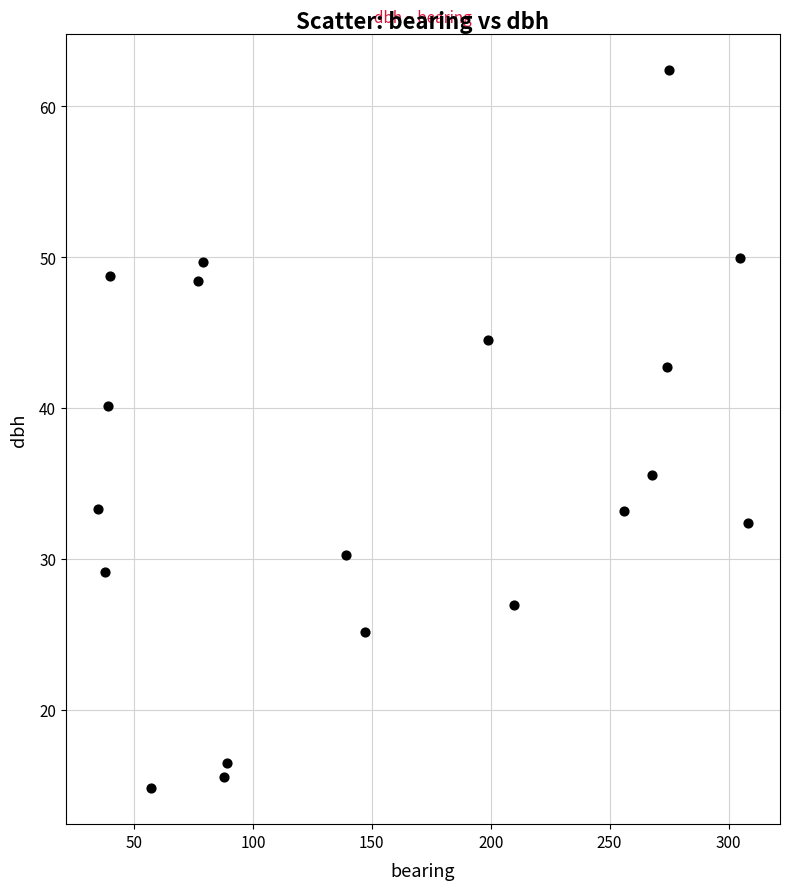

What is the range of Y values (max minus min)?

47.6